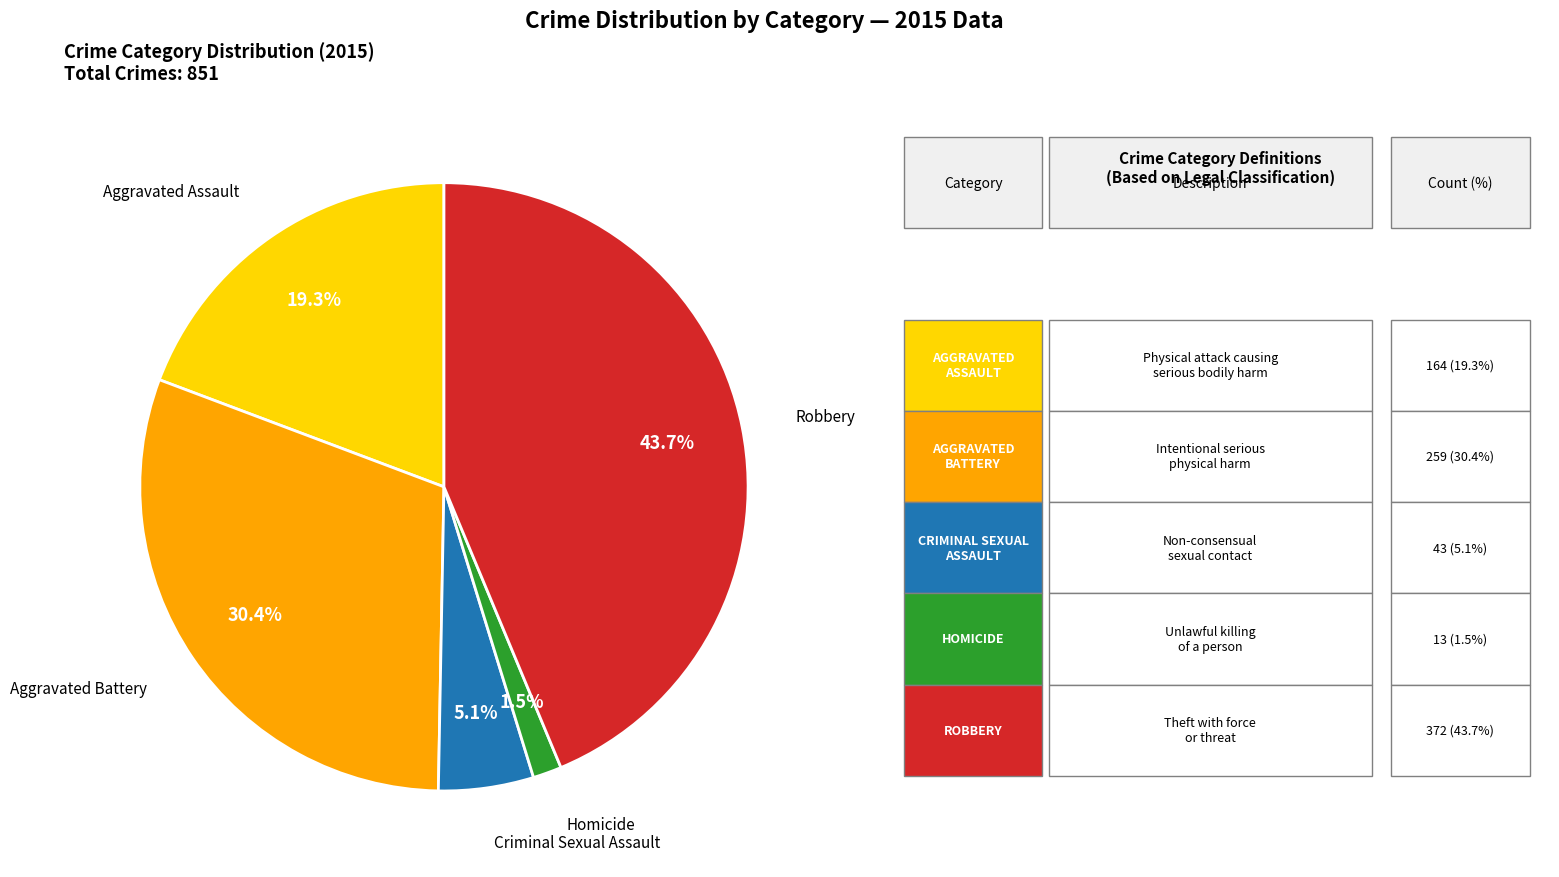

Is there a majority slice in this chart?

No